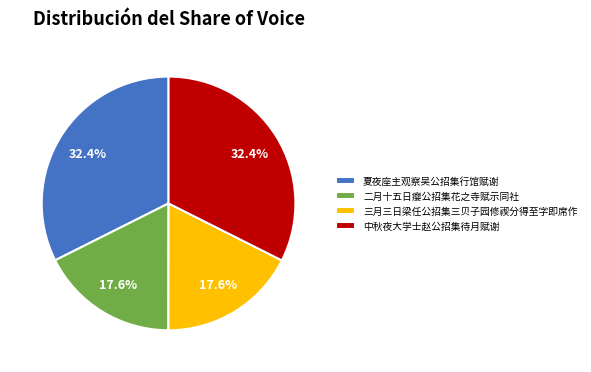

Between 夏夜座主观察吴公招集行馆赋谢 and 三月三日梁任公招集三贝子园修禊分得至字即席作, which is larger?

夏夜座主观察吴公招集行馆赋谢